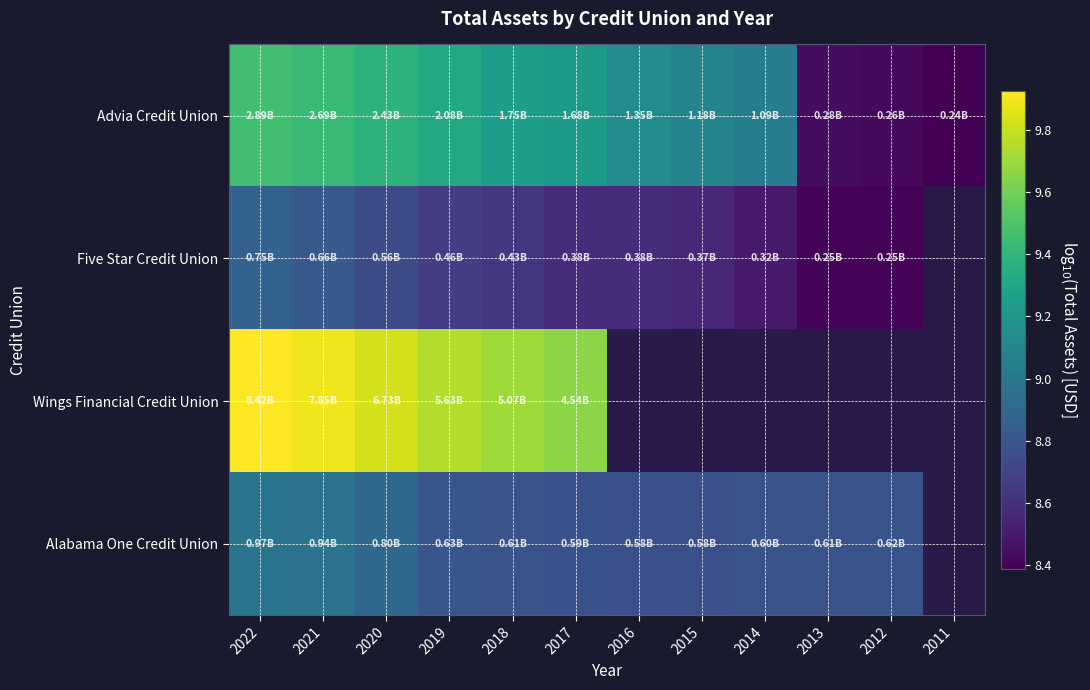

How many series are shown in this chart?

4